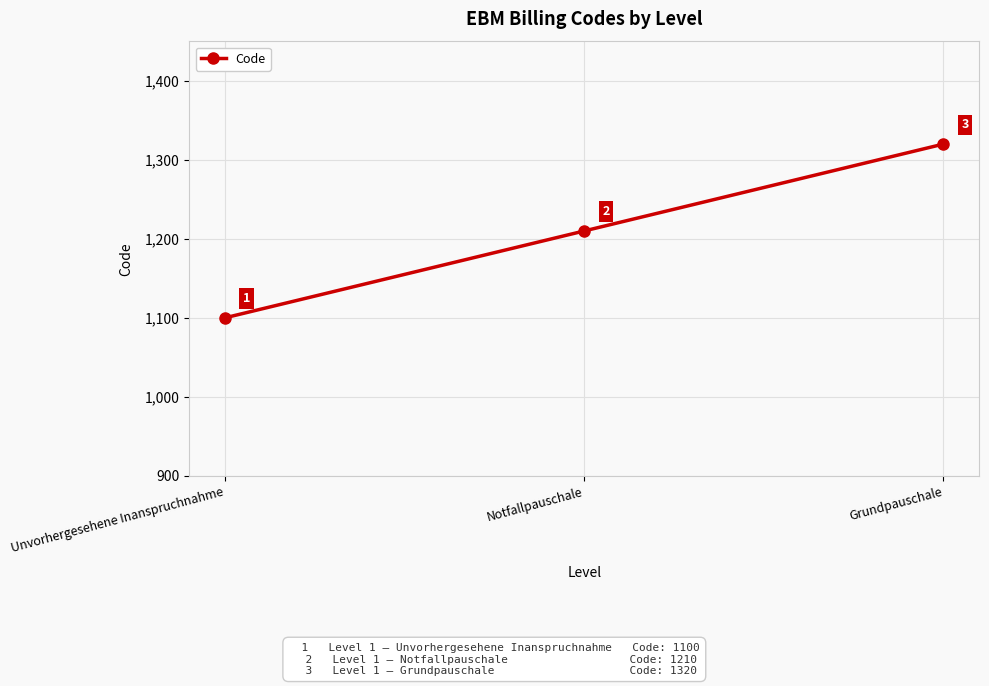

Approximately how many times larger is the value at Grundpauschale compared to Unvorhergesehene Inanspruchnahme?

1.2